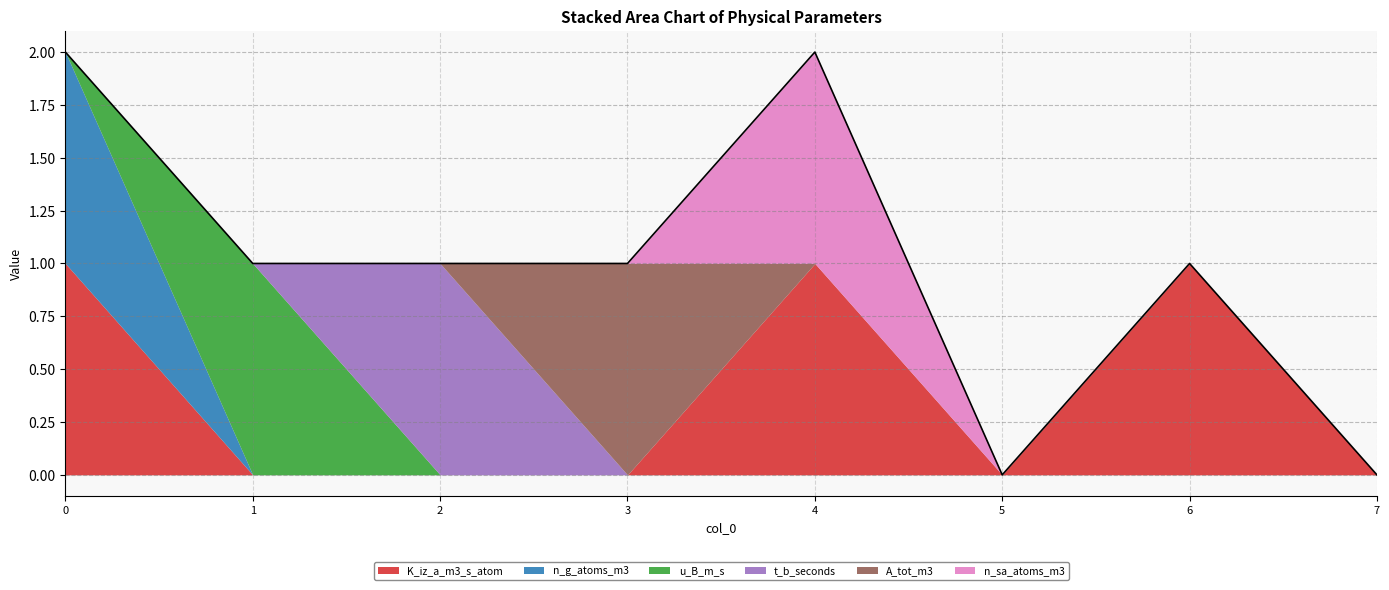

Which series has the largest range (max minus min)?

K_iz_a_m3_s_atom